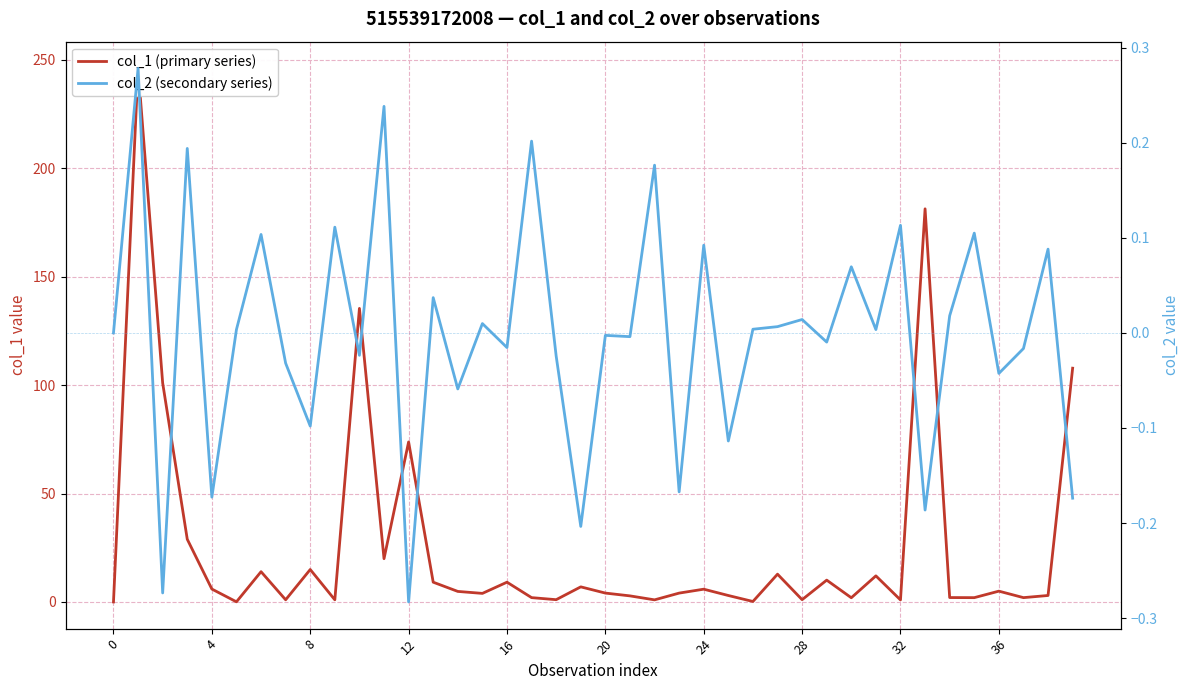

True or false: col_1 (primary series) has a value of 3.1 at 34.

False